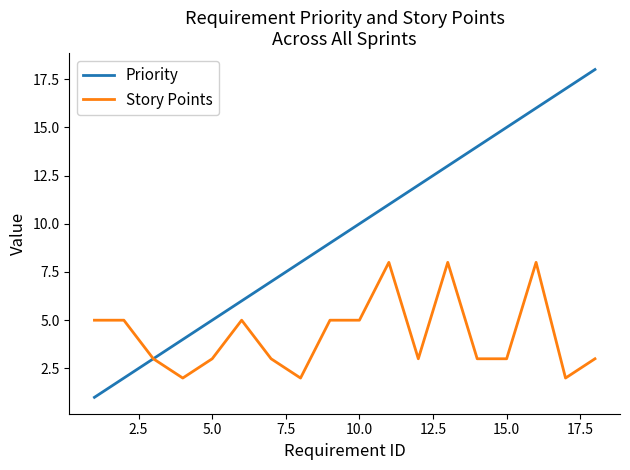

Which series has the largest total across all categories?

Priority